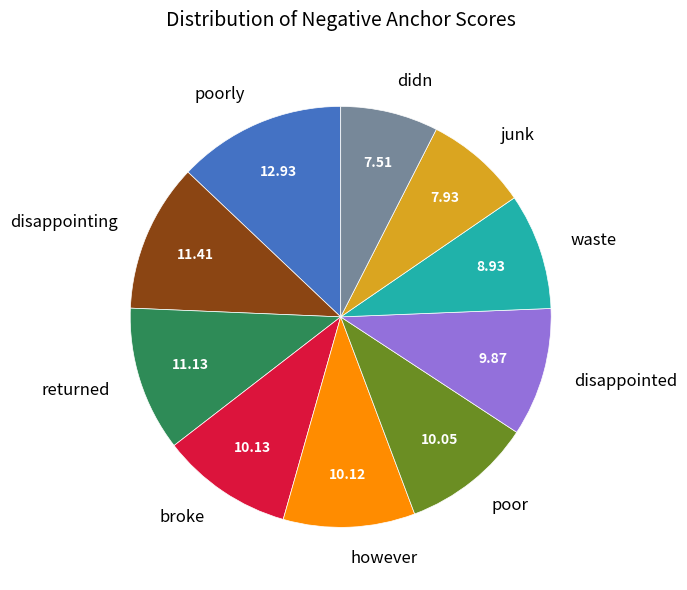

How many slices are in this pie chart?

10